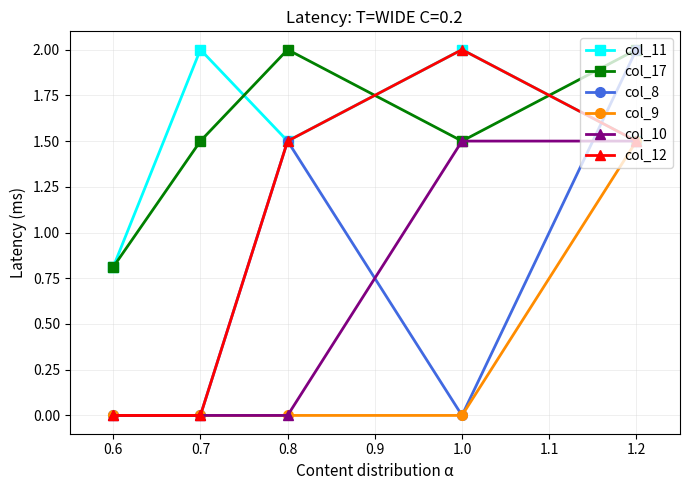

What is the difference between the highest and lowest values at 0.7?

2.0